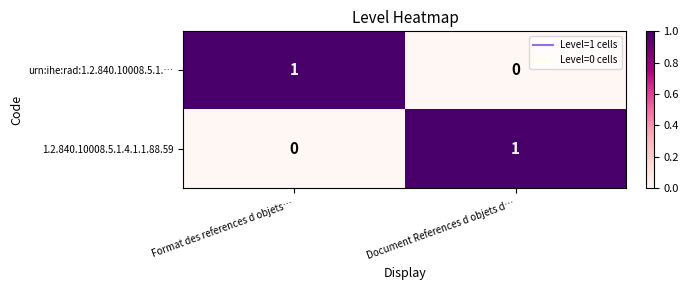

What is the difference between the highest and lowest values at Document References d objets d…?

1